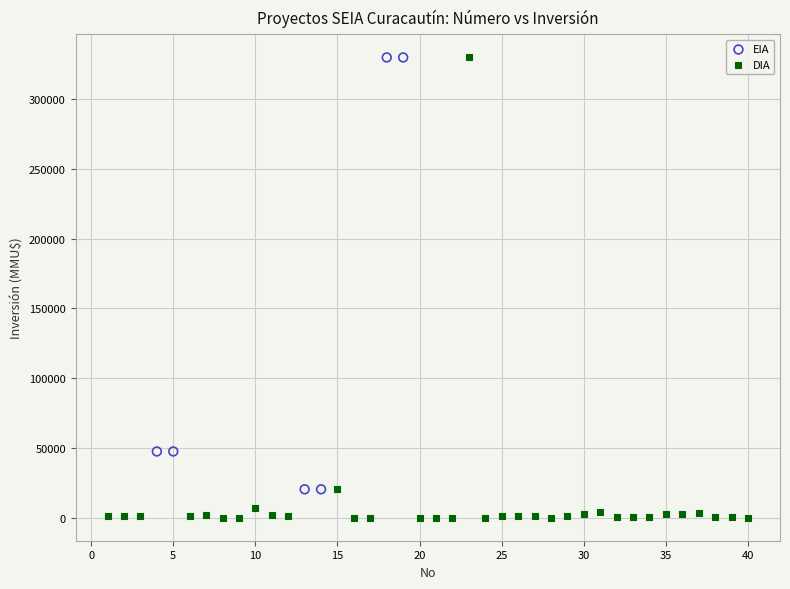

Which series contains the lowest Y value?

DIA